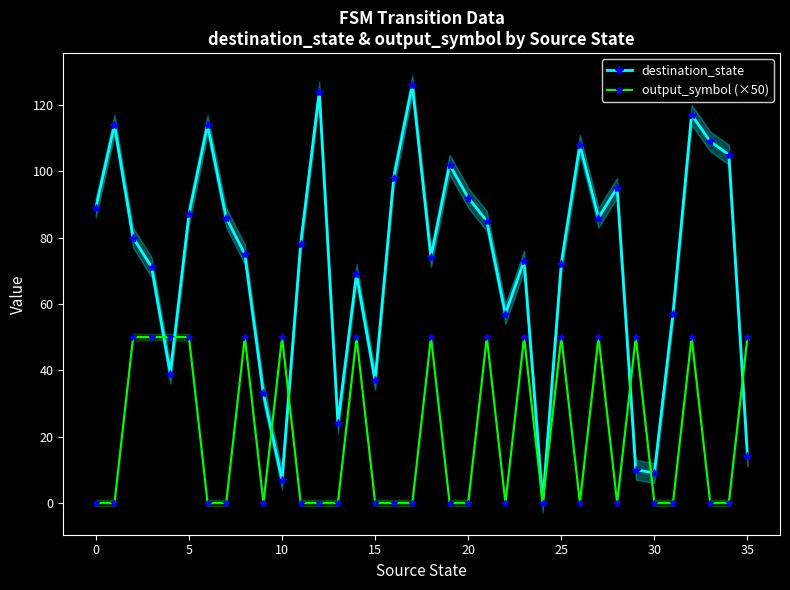

Is this an area chart (filled region under the line)?

No